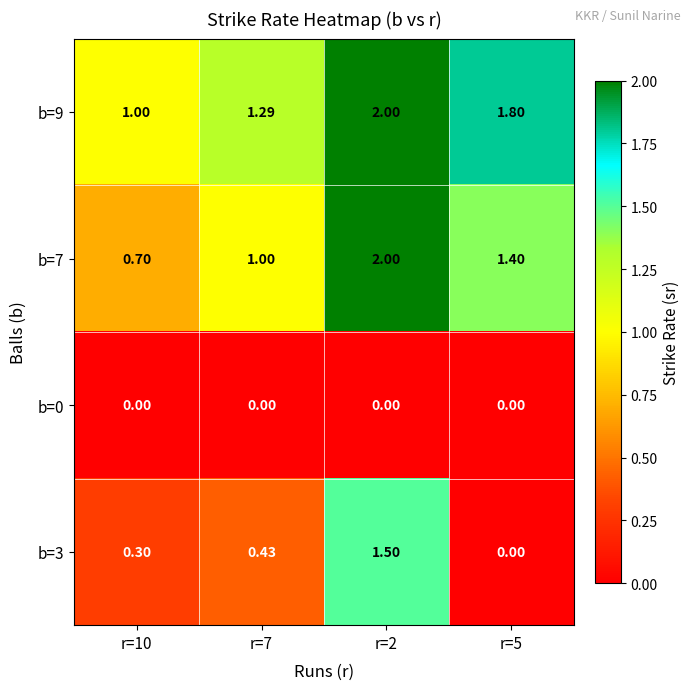

What is the greatest value displayed?

2.0